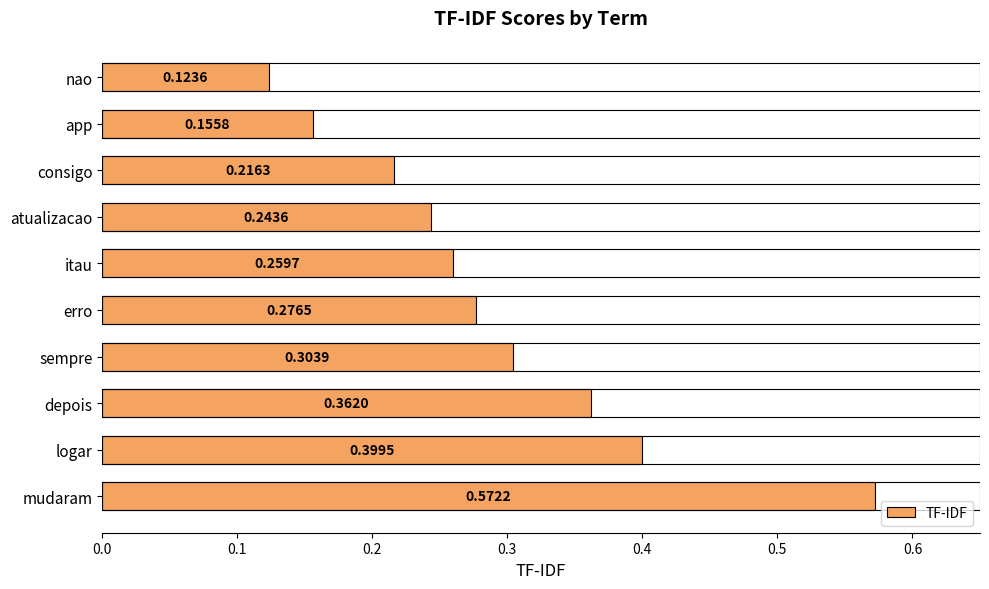

What is the sum of all values?

2.9